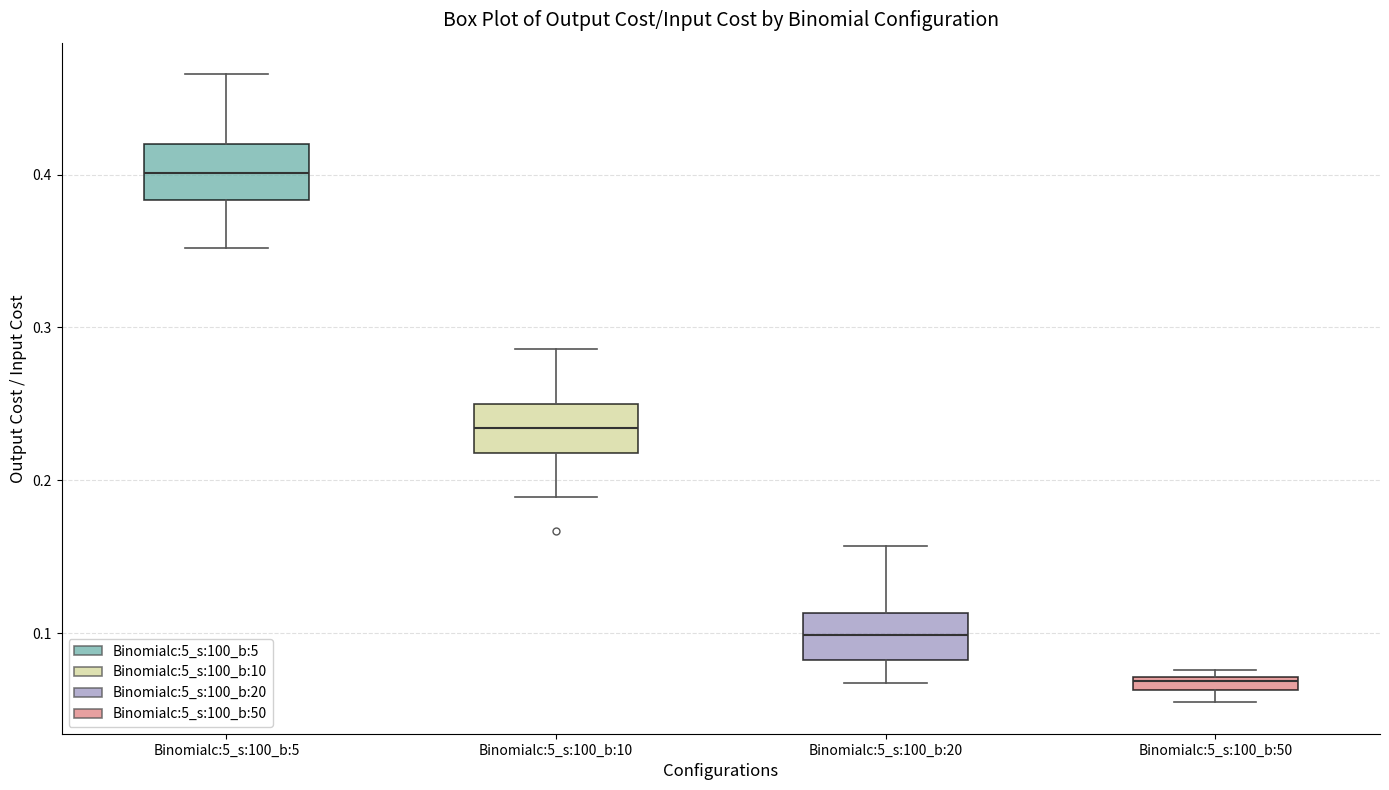

Where does the lower whisker of the box for Binomialc:5_s:100_b:10 end on the y-axis? The values are not printed on the chart, so give them approximately, as read against the axis.

0.19